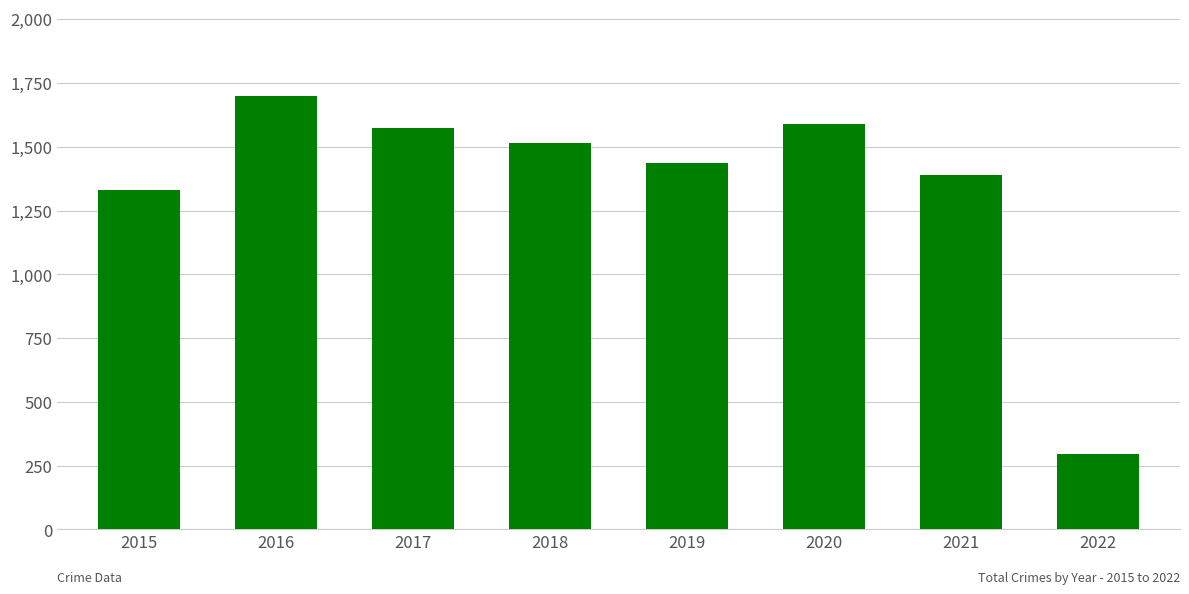

Between 2017 and 2016, which is larger?

2016